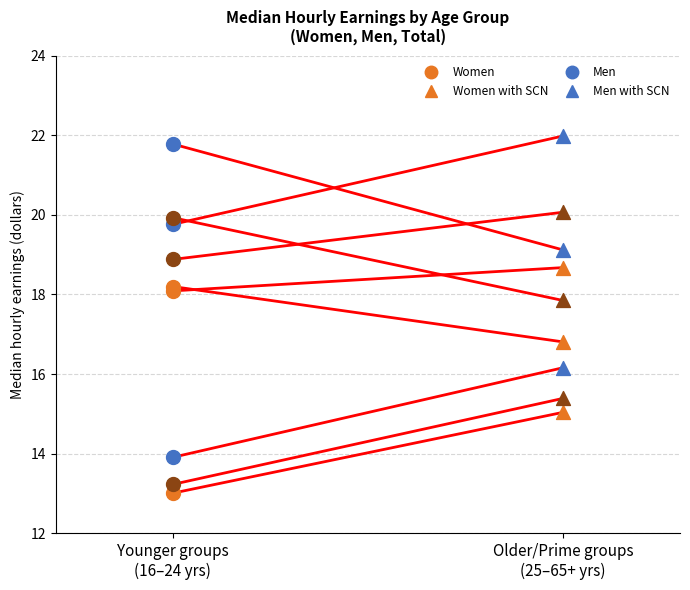

Is the value of Women median hourly earnings at Younger groups
(16–24 yrs) greater than the value of Total median hourly earnings at Younger groups
(16–24 yrs)?

No